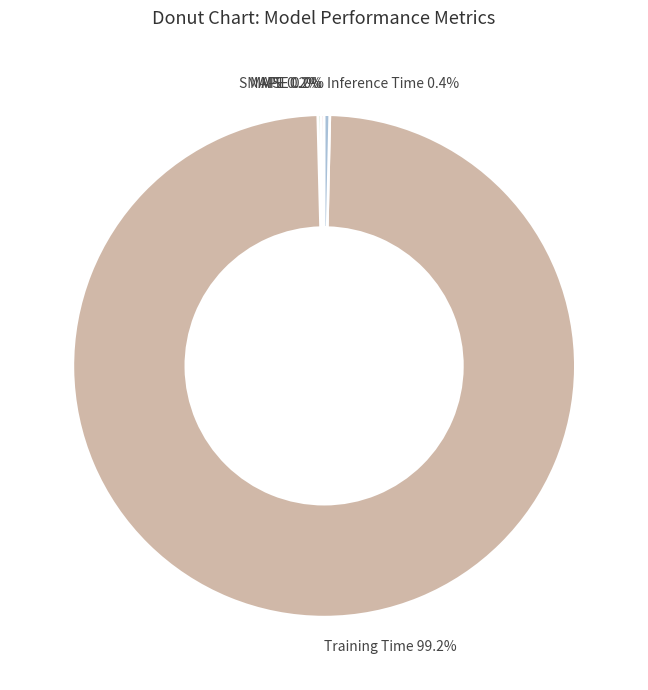

True or false: Training Time accounts for 90% of the total.

False